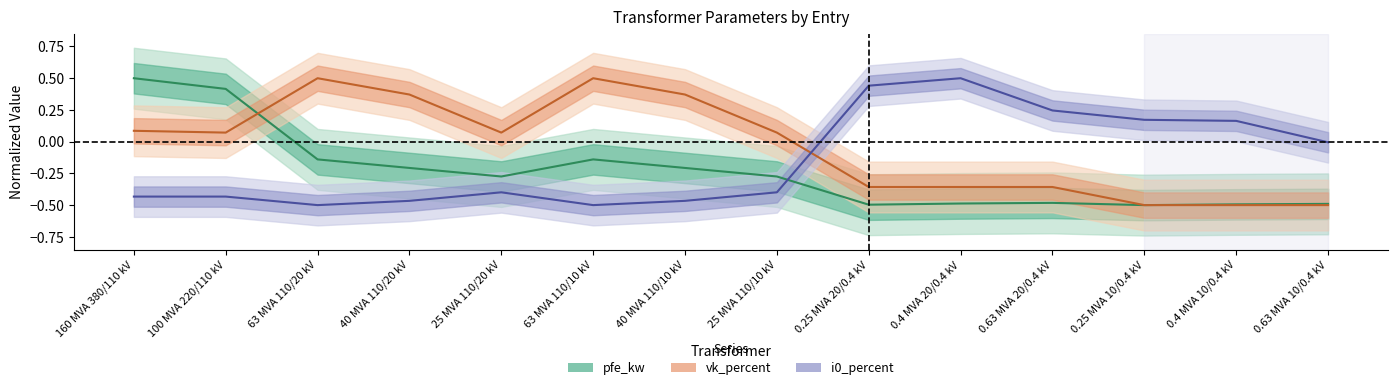

Where does the pfe_kw (center) series first go above 0?

160 MVA 380/110 kV